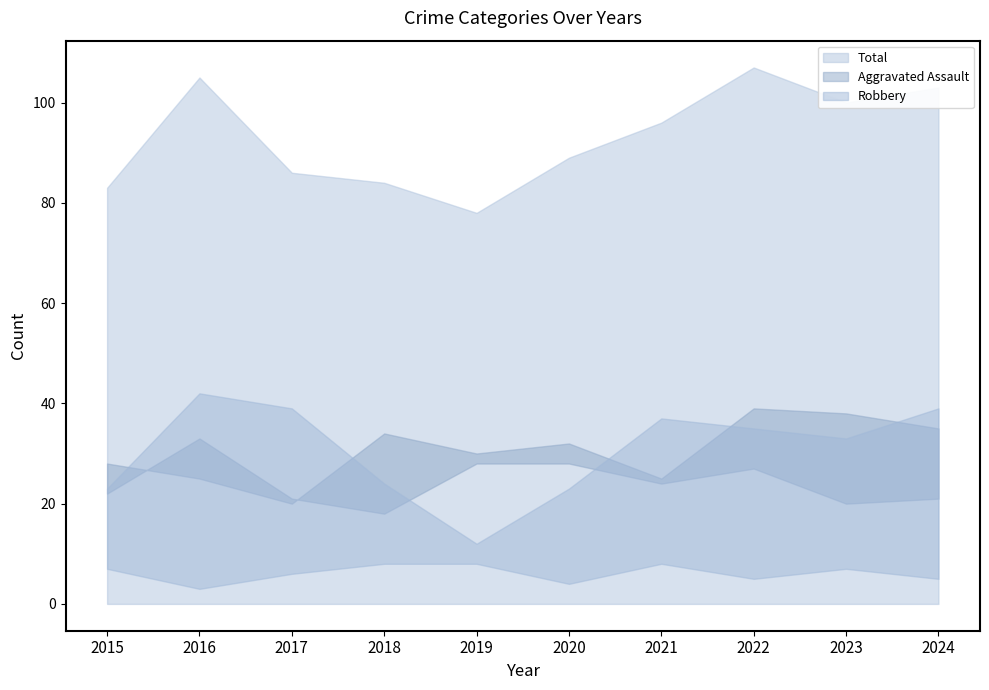

How many data points in Robbery are above 35?

4